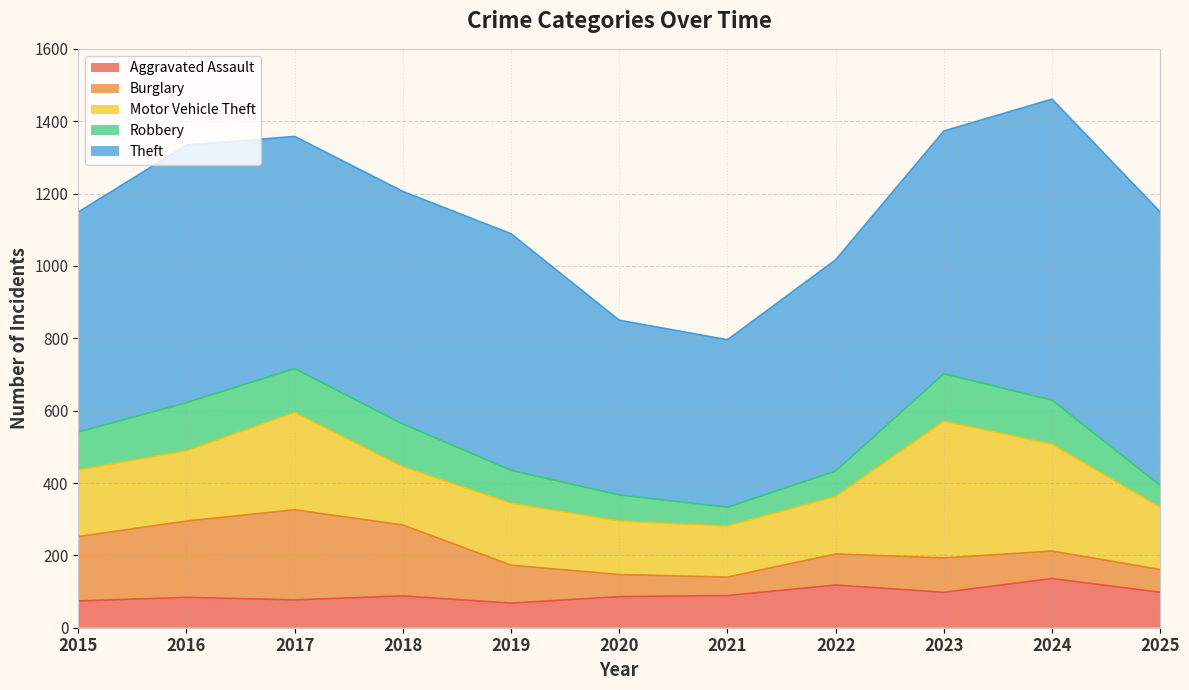

How many intersections are there between Aggravated Assault and Burglary?

1